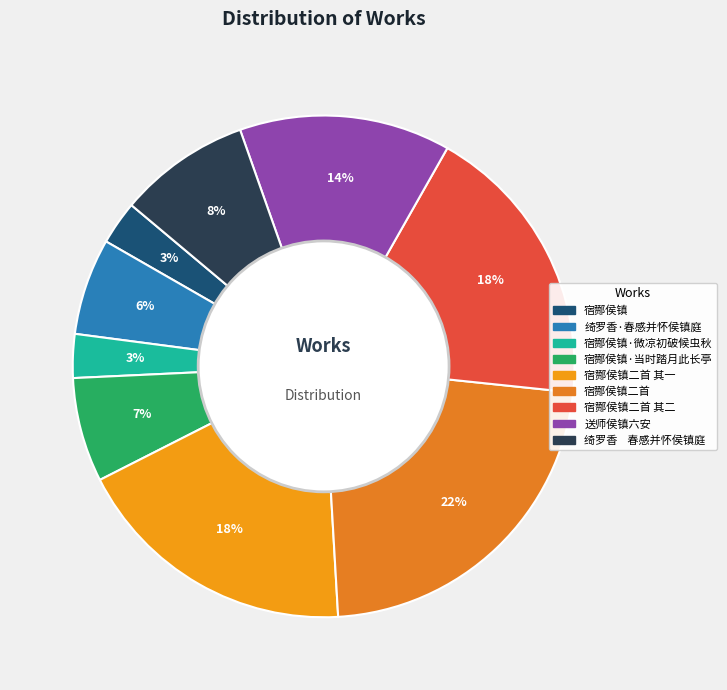

Combined, do 绮罗香·春感并怀侯镇庭 and 宿酂侯镇二首 account for over 50%?

No